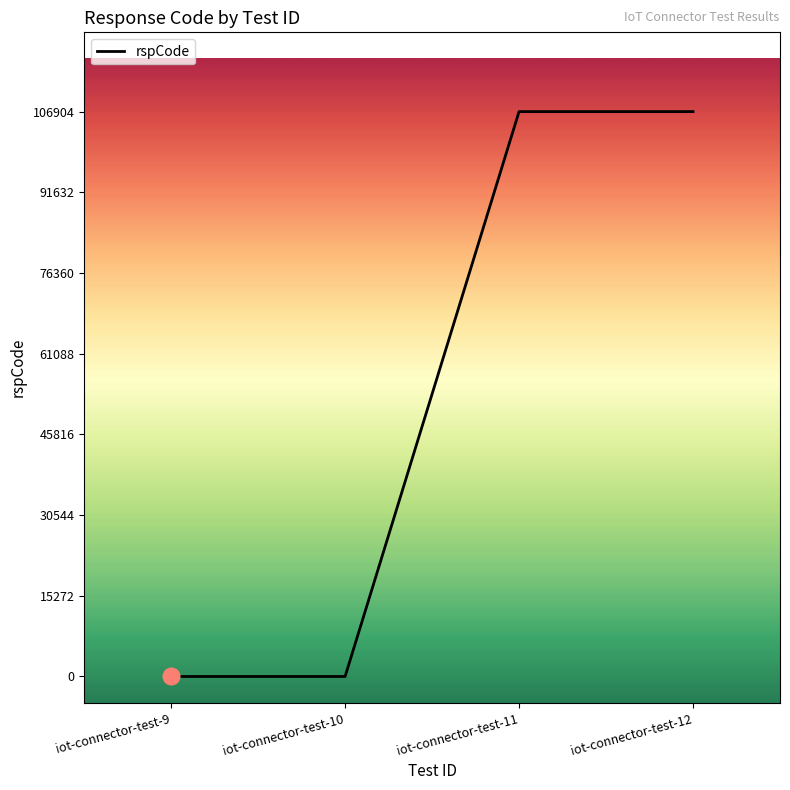

Is it true that the value at iot-connector-test-10 is 0?

True